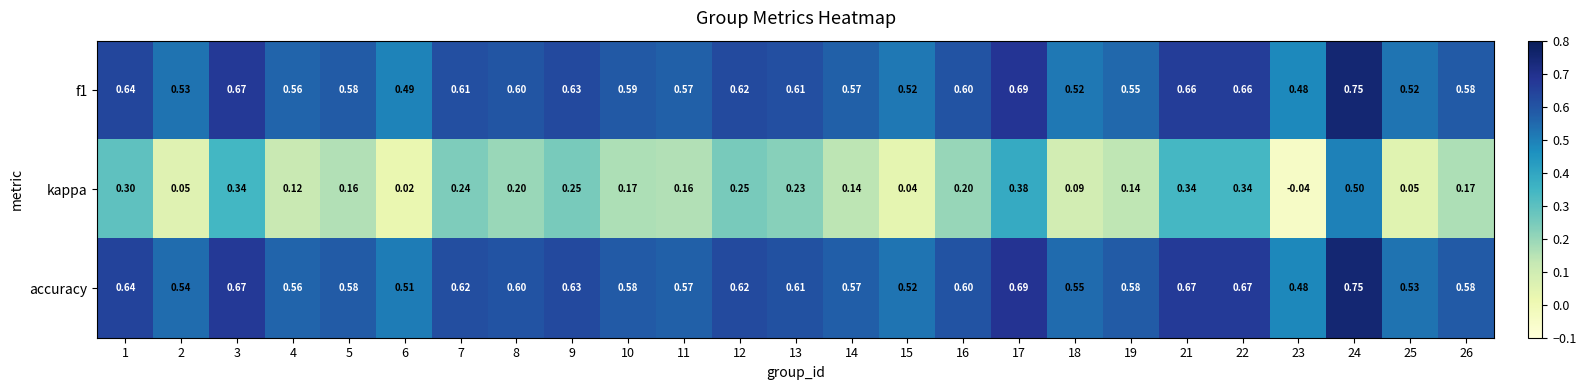

Which series has the largest total across all categories?

accuracy